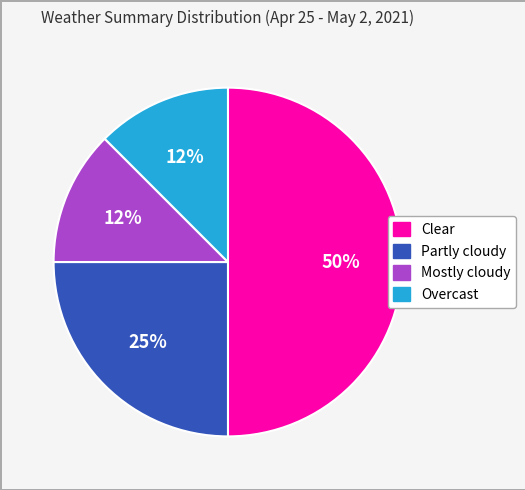

How many slices are in this pie chart?

4